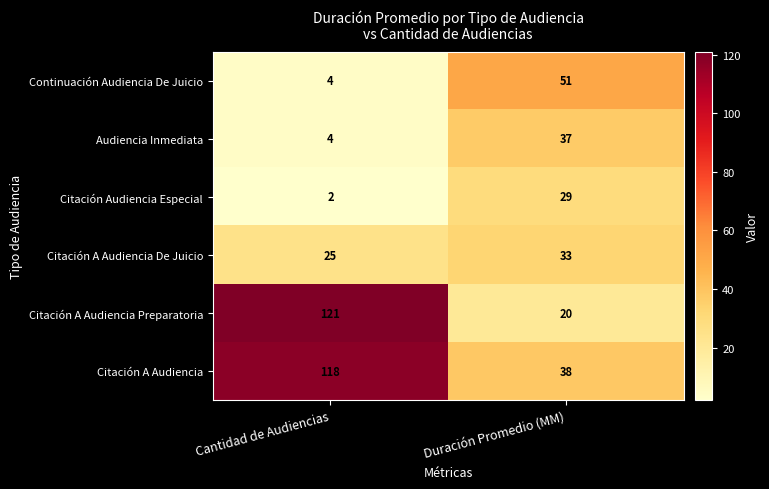

What is the difference between the Audiencia Inmediata values at Cantidad de Audiencias and Duración Promedio (MM)?

33